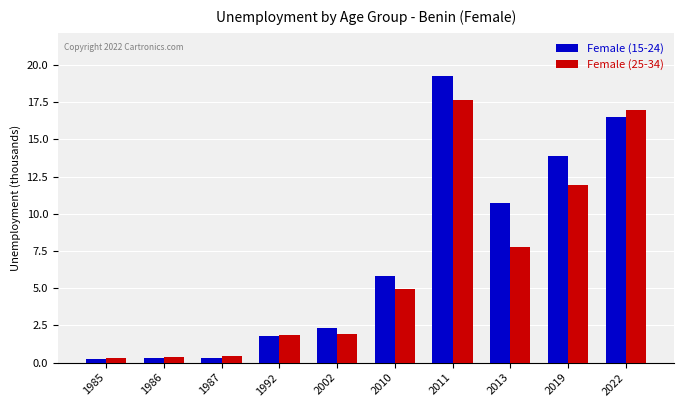

Rank the series by their maximum value, from lowest to highest.

Female (25-34), Female (15-24)